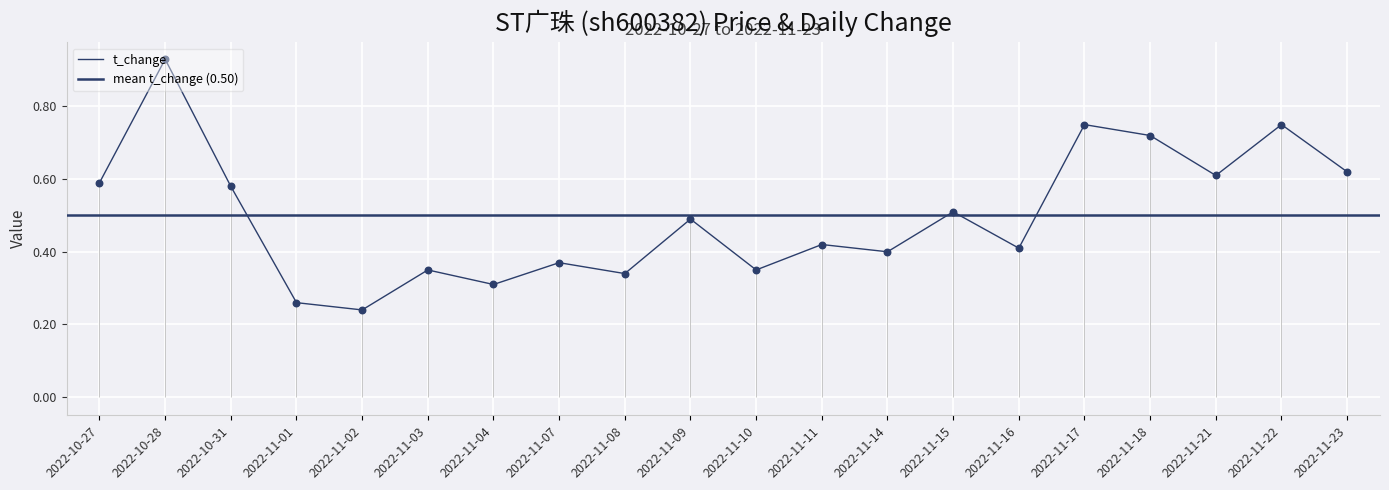

What is the change in value from 2022-10-28 to 2022-11-11?

-0.5